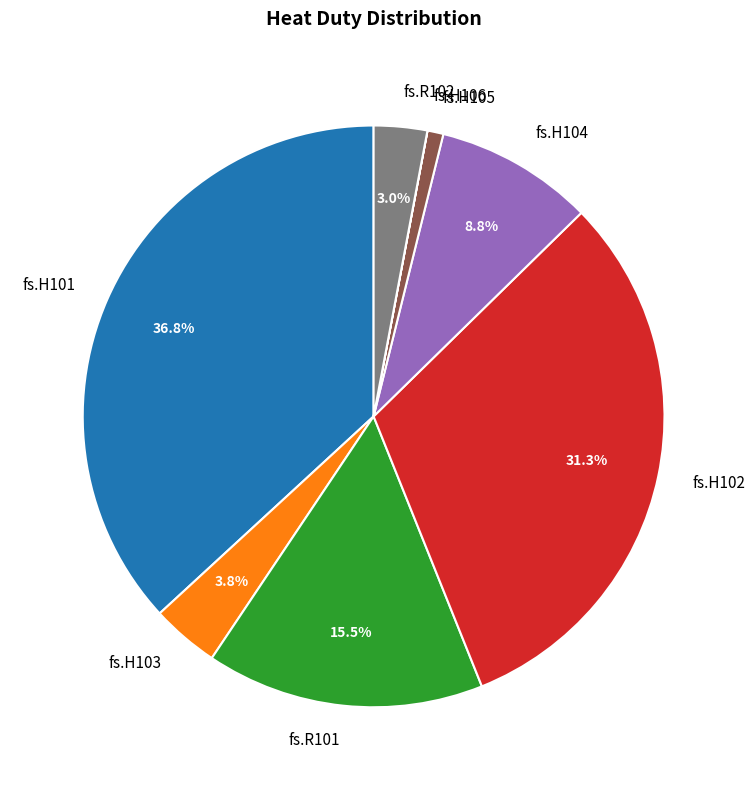

Do fs.H105 and fs.R102 together represent more than half of the pie?

No